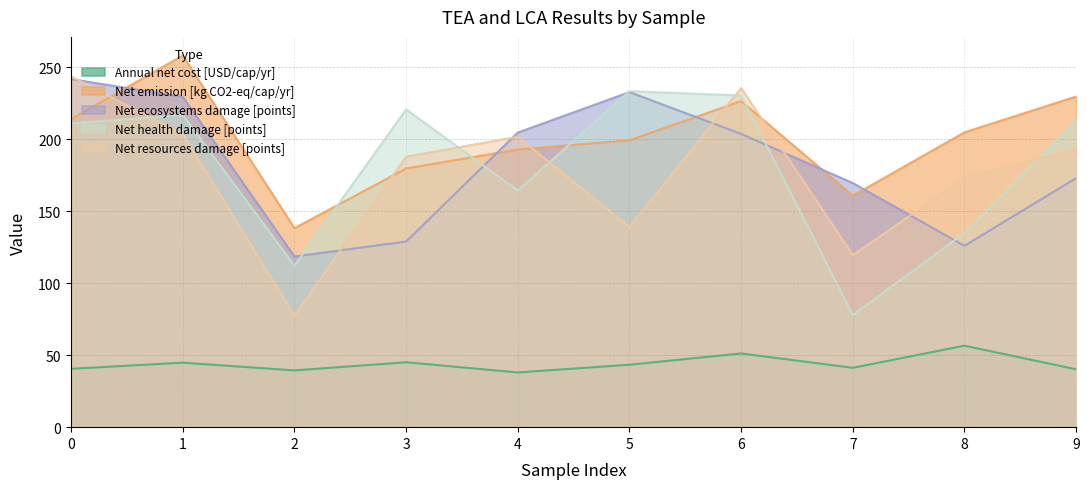

Which series ends up on top after the final intersection of Net ecosystems damage [points] and Net emission [kg CO2-eq/cap/yr]?

Net emission [kg CO2-eq/cap/yr]